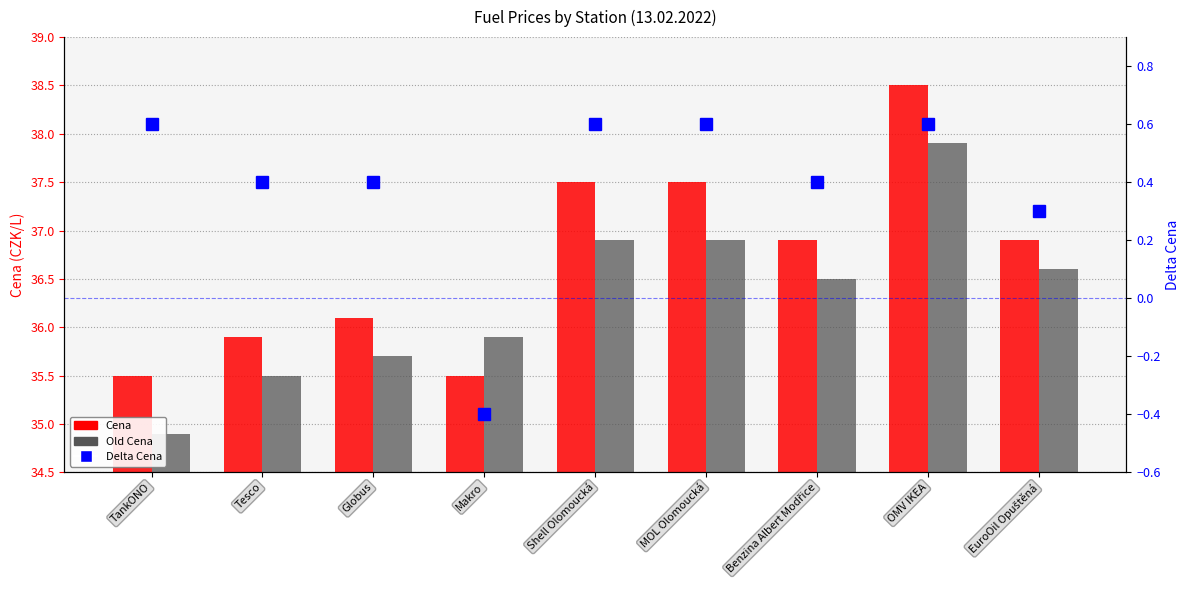

Which series has the largest range (max minus min)?

Cena